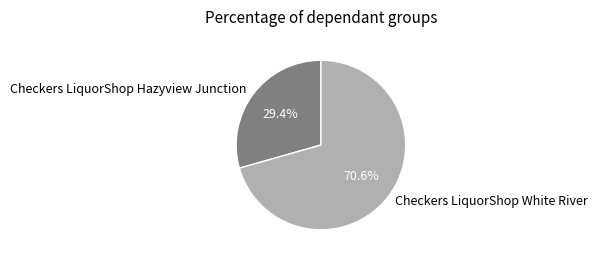

Rank the categories by value from highest to lowest.

Checkers LiquorShop White River, Checkers LiquorShop Hazyview Junction